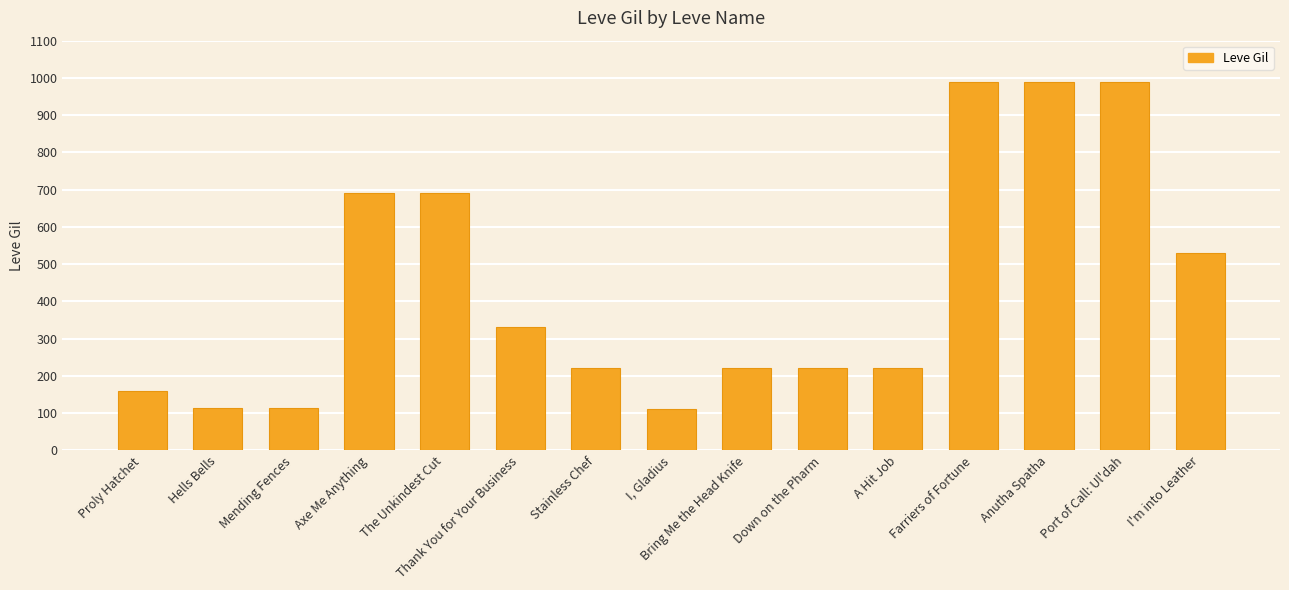

What is the value of the 10th bar from the left?

220